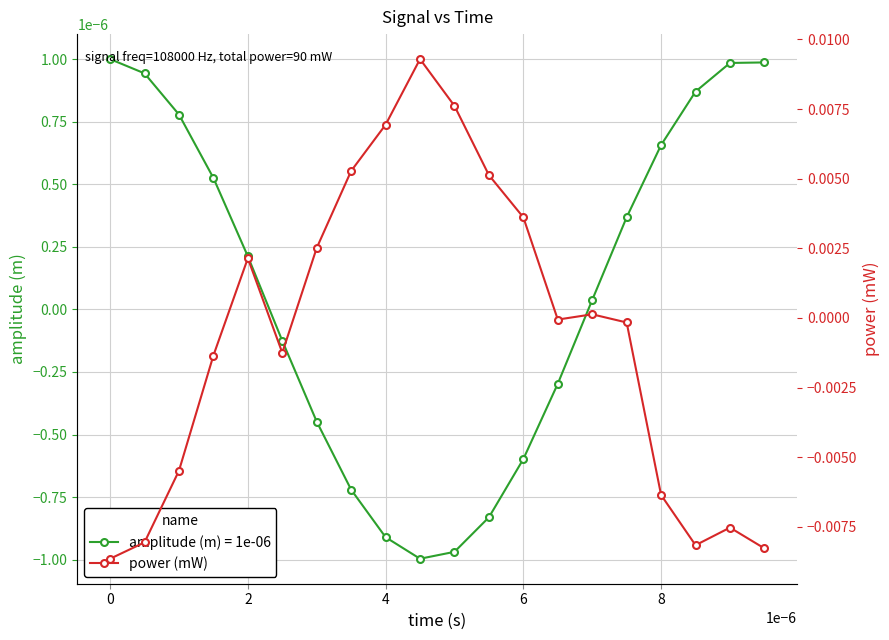

How many positive values does the amplitude (m) = 1e-06 series have?

11